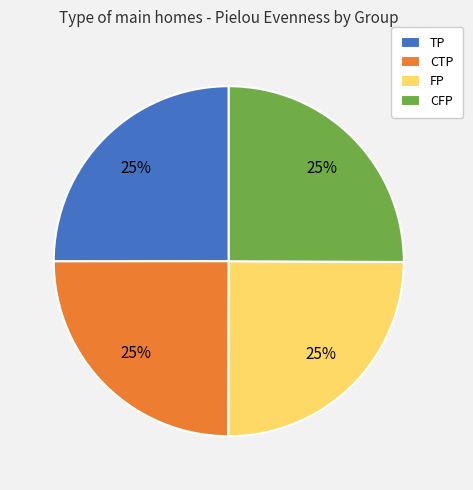

Is it true that CTP is 25% of the pie?

True